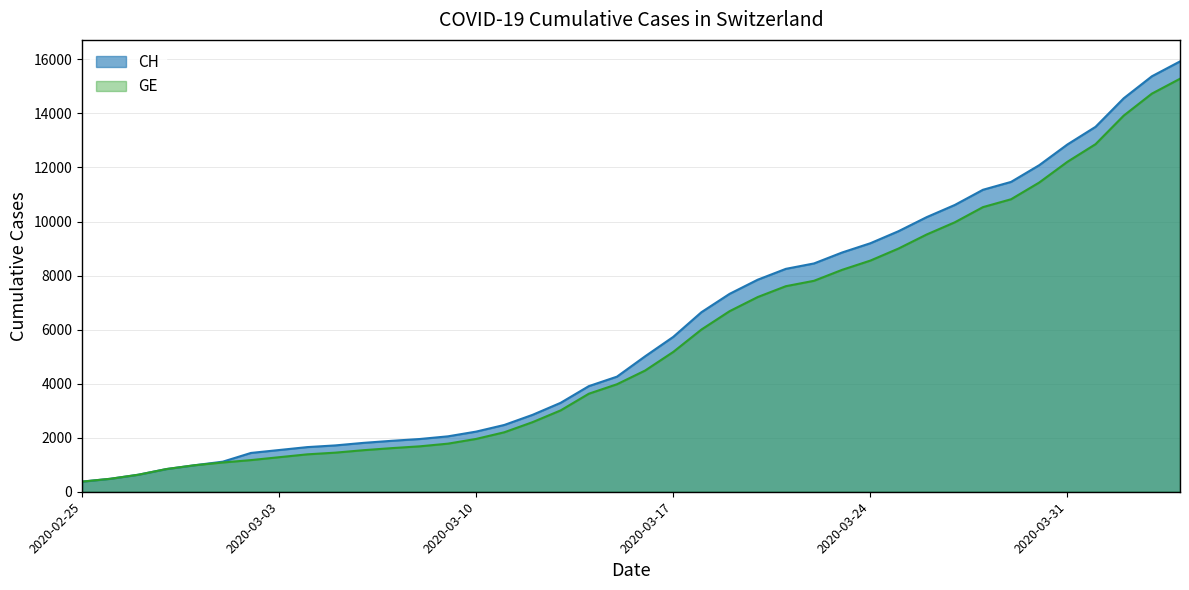

Which label corresponds to the largest value in the chart?

2020-04-04